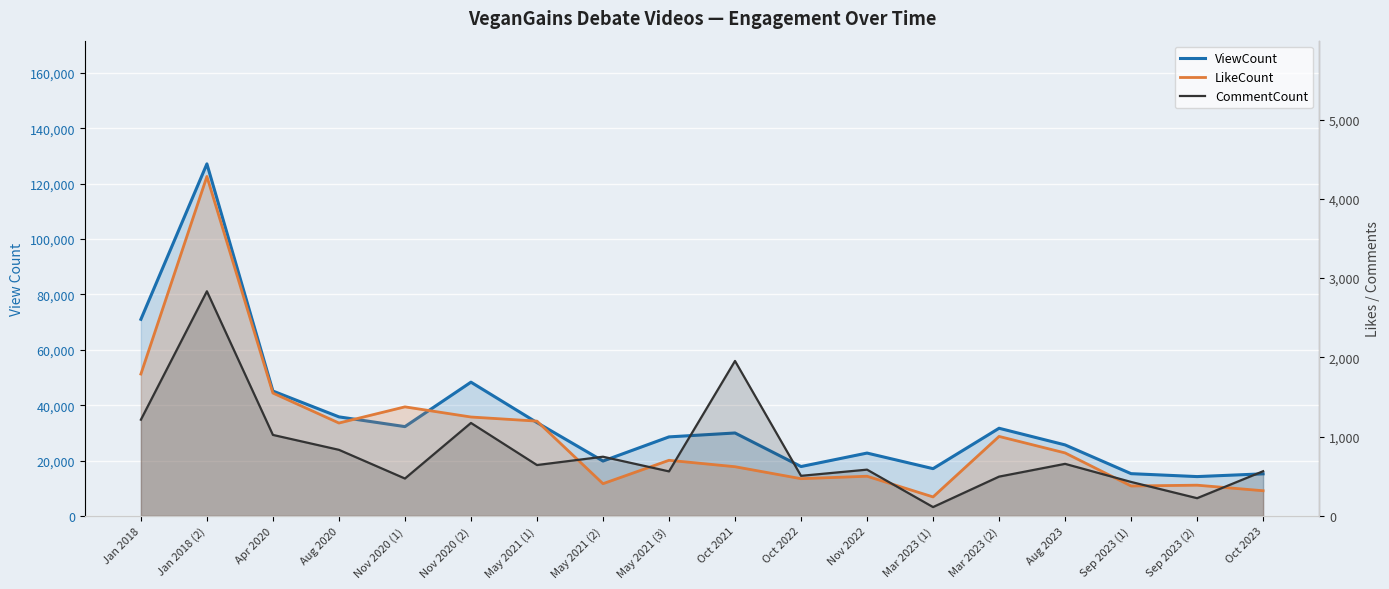

What position from the right is Apr 2020?

16